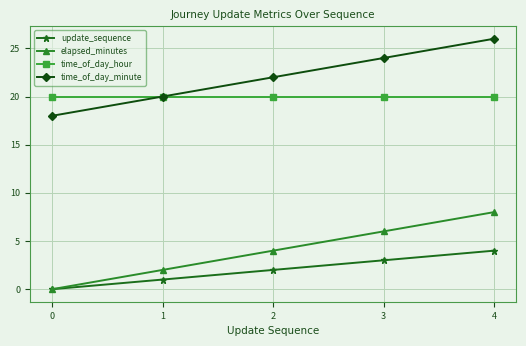

True or false: update_sequence and time_of_day_minute cross at least once.

False